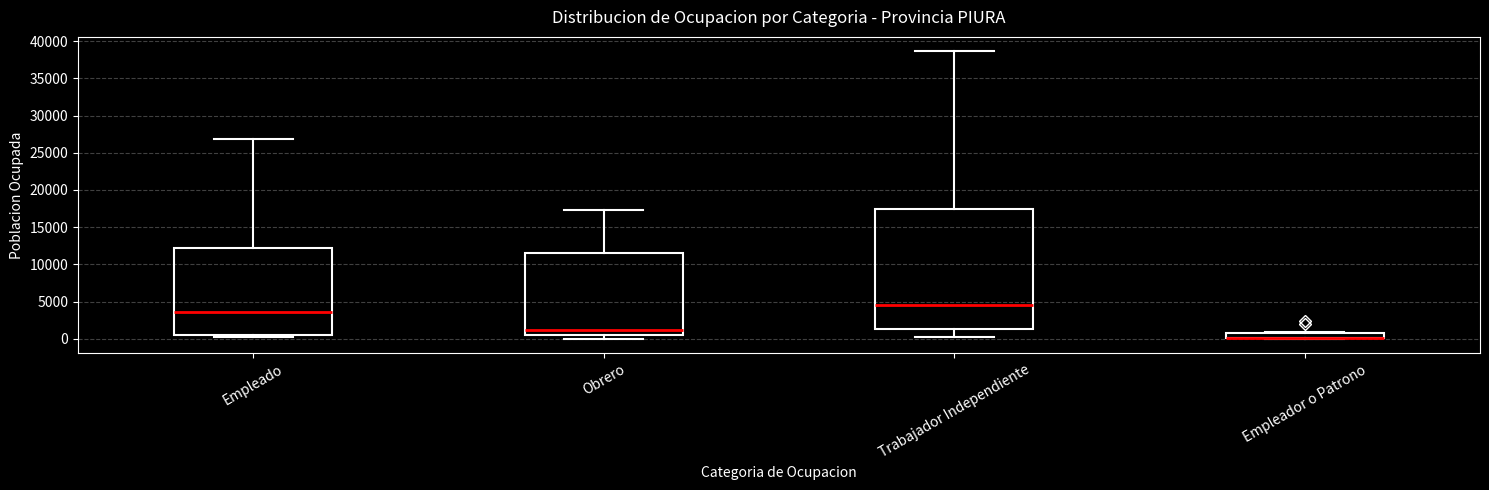

Where does the upper whisker of the box for Trabajador Independiente end on the y-axis? The values are not printed on the chart, so give them approximately, as read against the axis.

38500